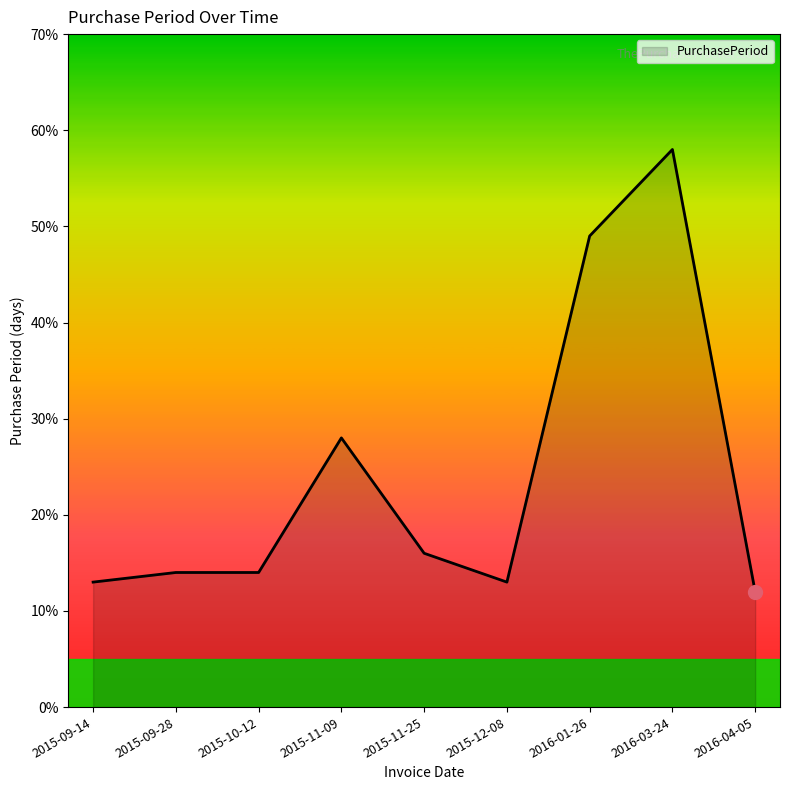

What value does the data have at 2015-11-25, to the nearest 5?

15